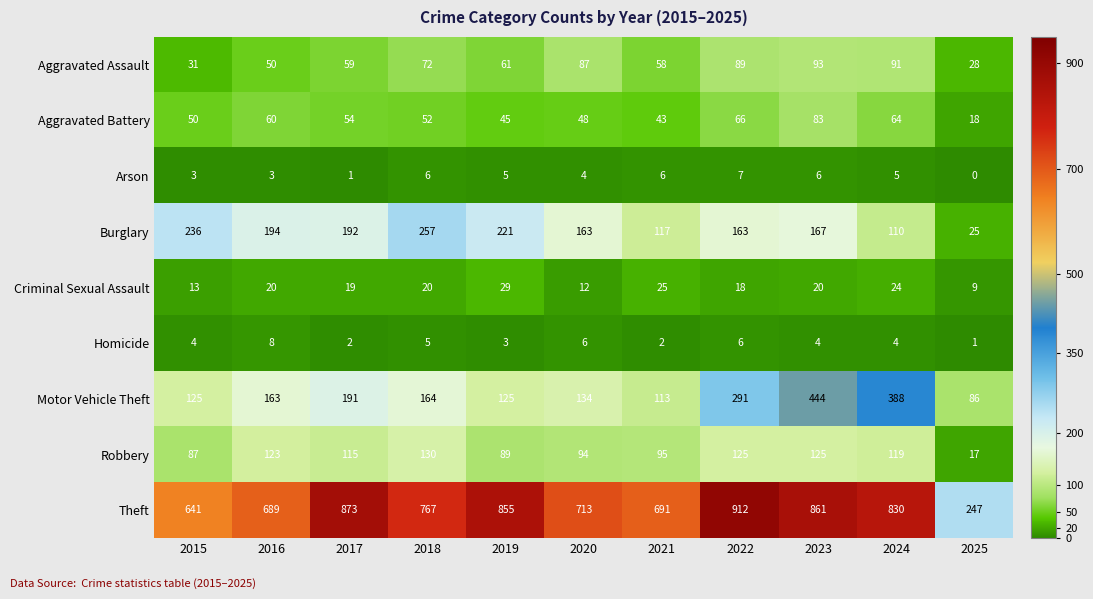

Where does the Aggravated Battery series first go above 52?

2016